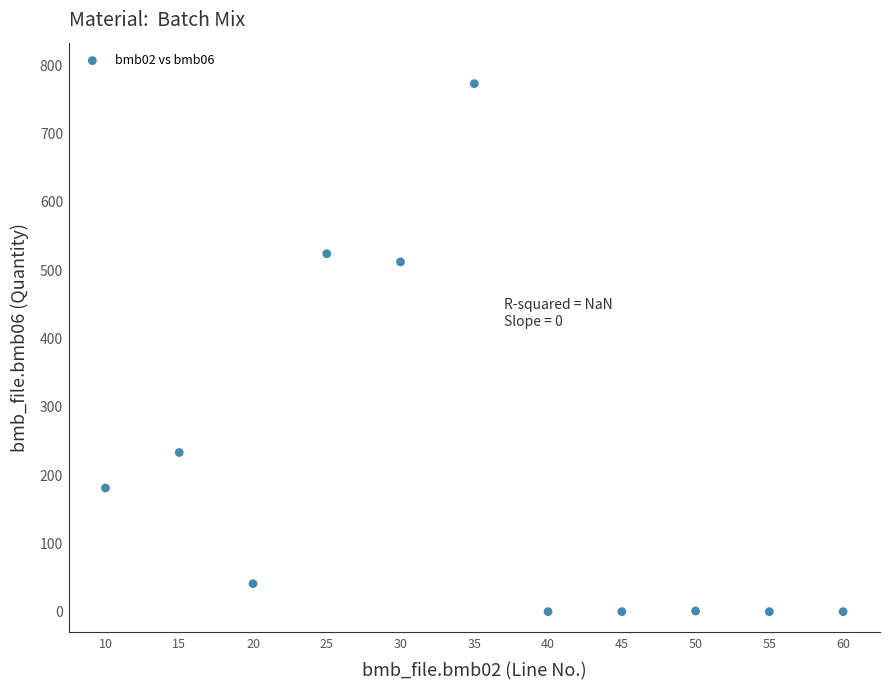

What is the average X value?

35.0